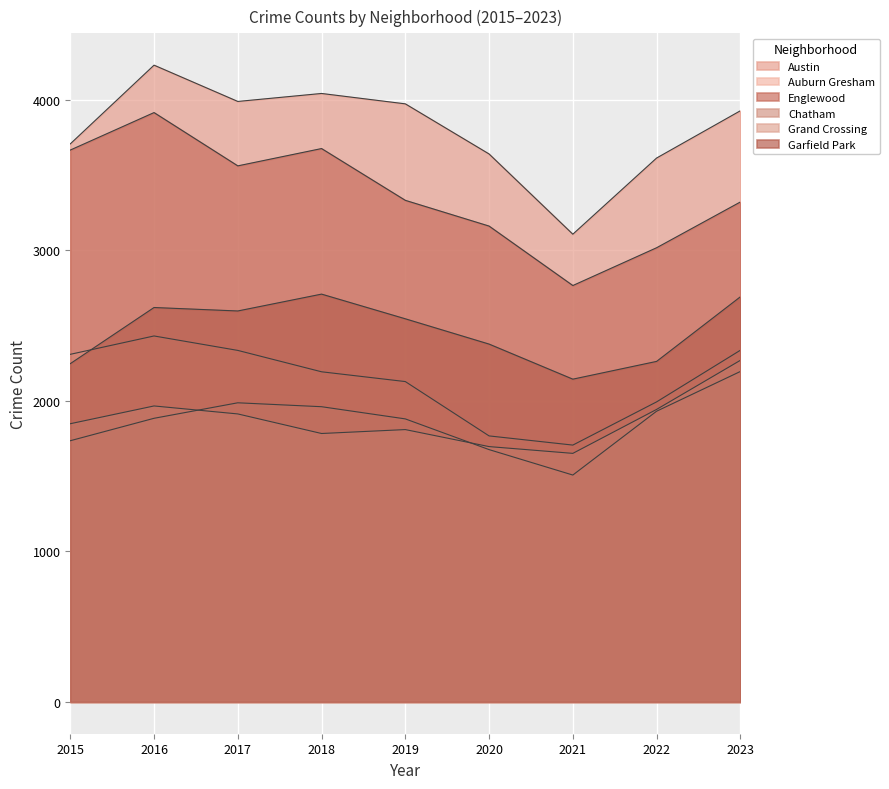

Is it true that Grand Crossing equals 1809 at 2019?

True